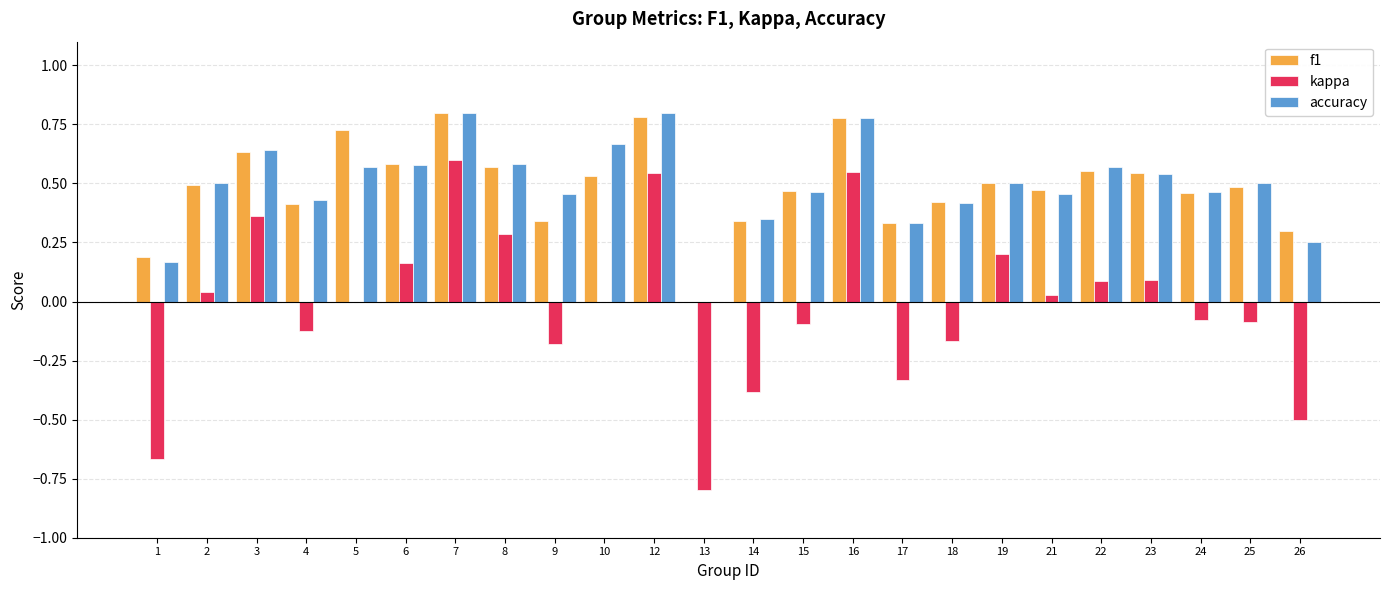

Are the bars grouped side by side (vs. stacked)?

Yes